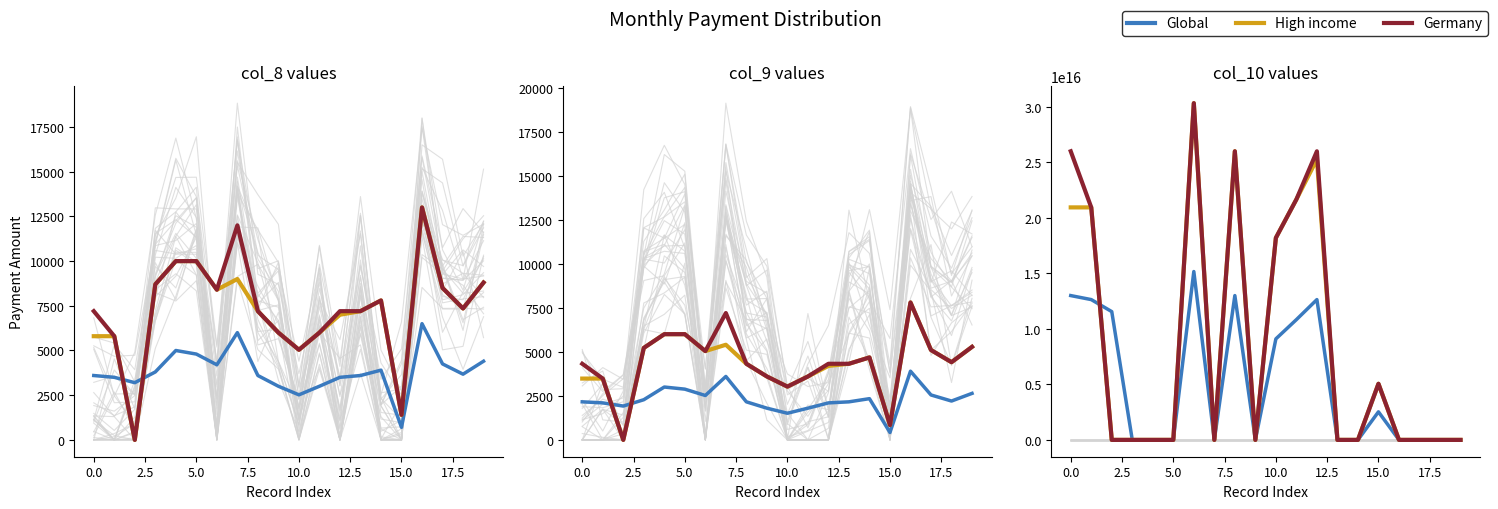

True or false: High income has more than 2 interior local peaks.

True